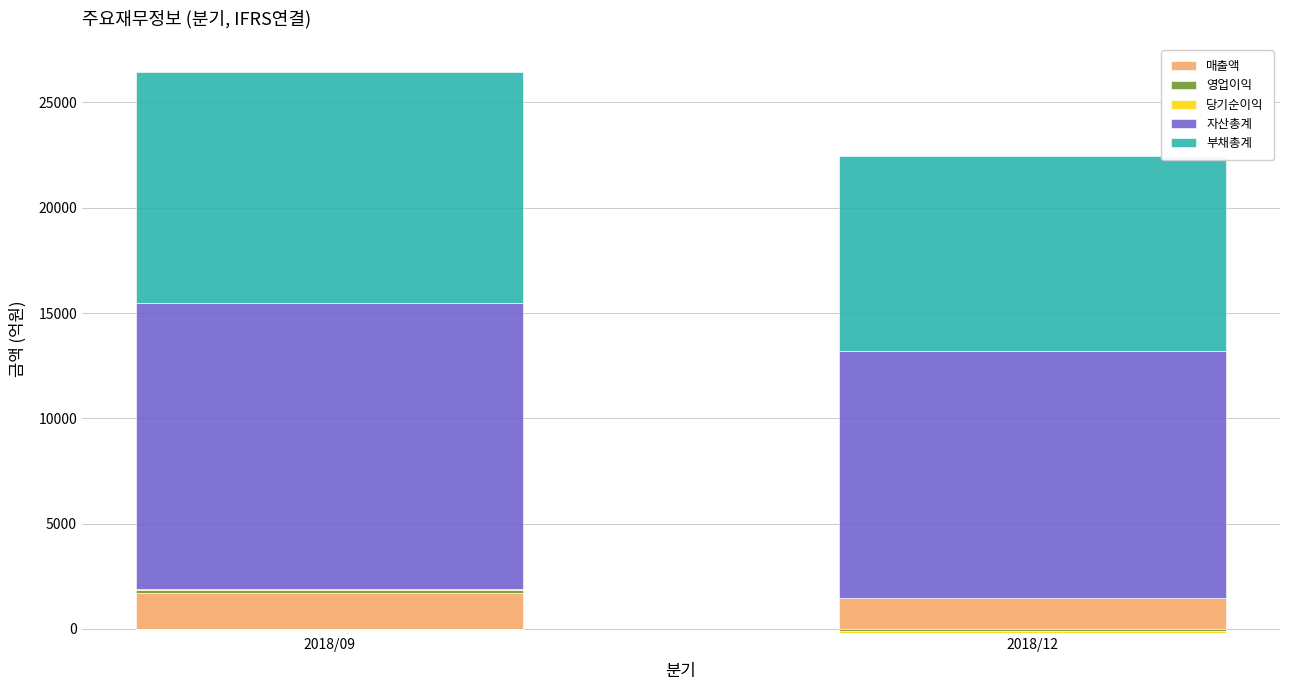

The 매출액 series shows 1709 at 2018/09. True or false?

True